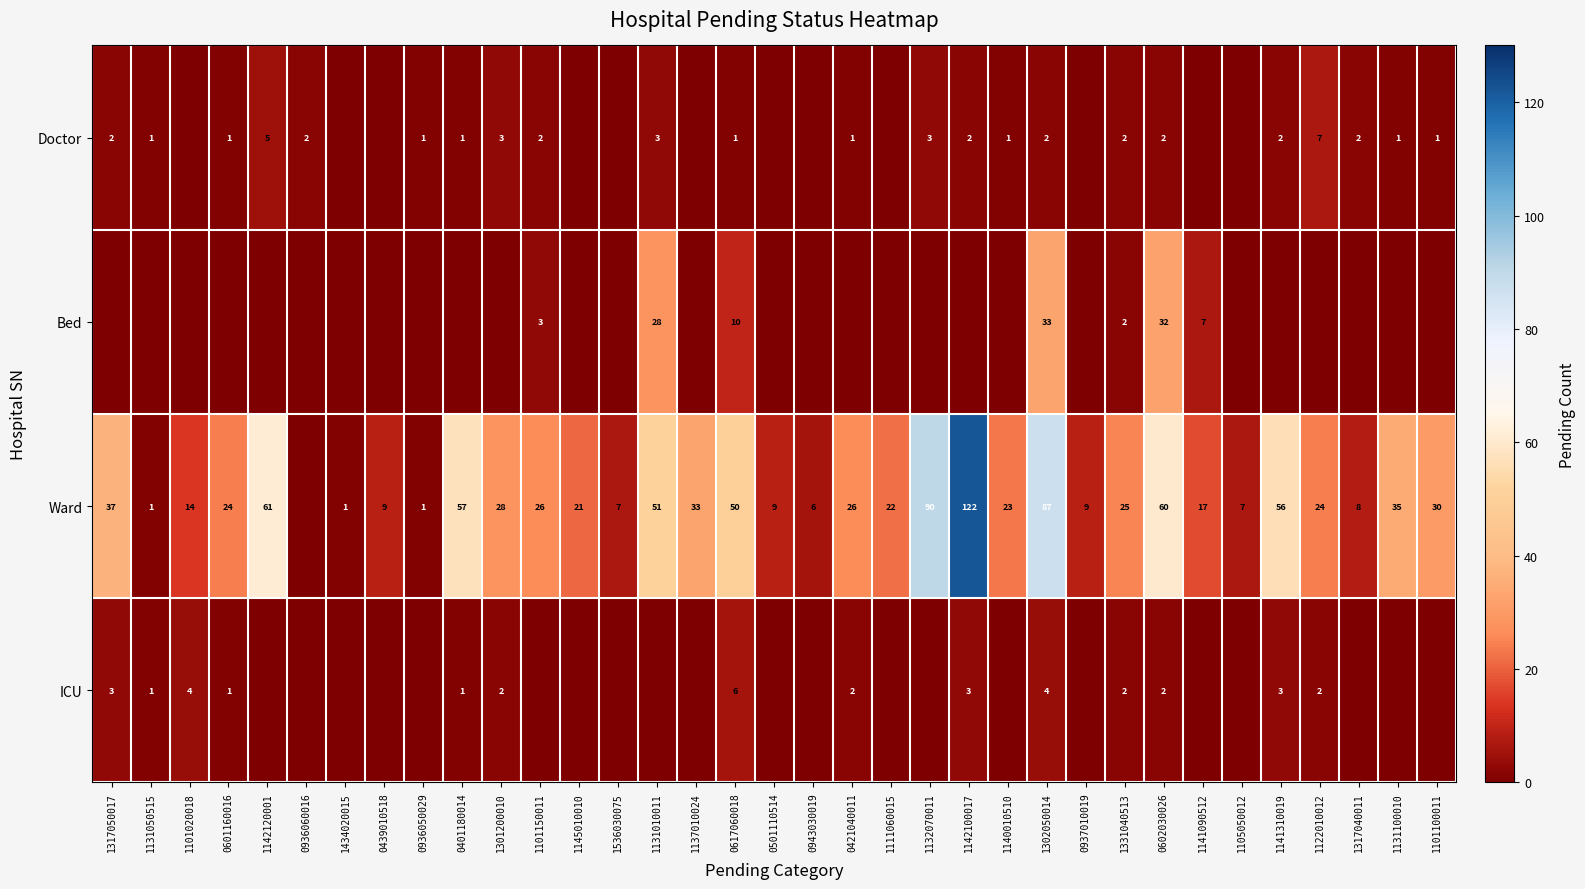

The value of Ward at 0601160016 is 24. True or false?

True